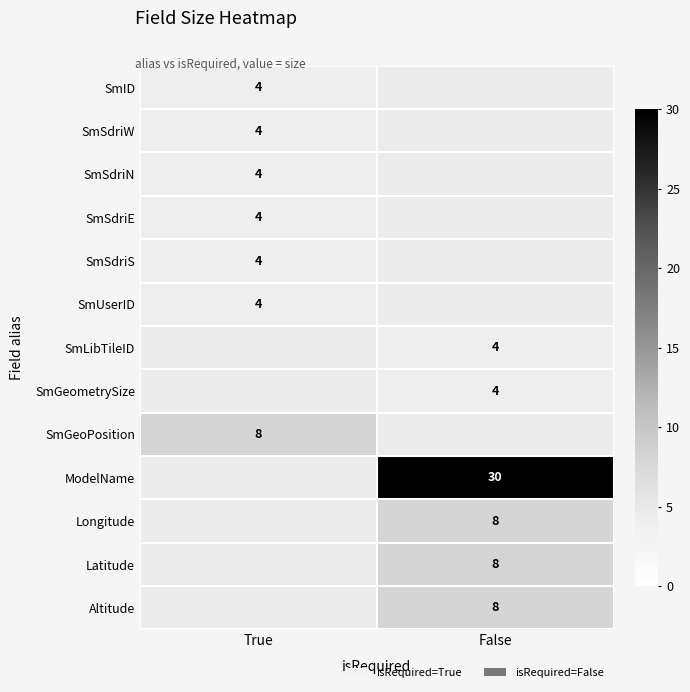

The SmSdriN series shows 4 at True. True or false?

True